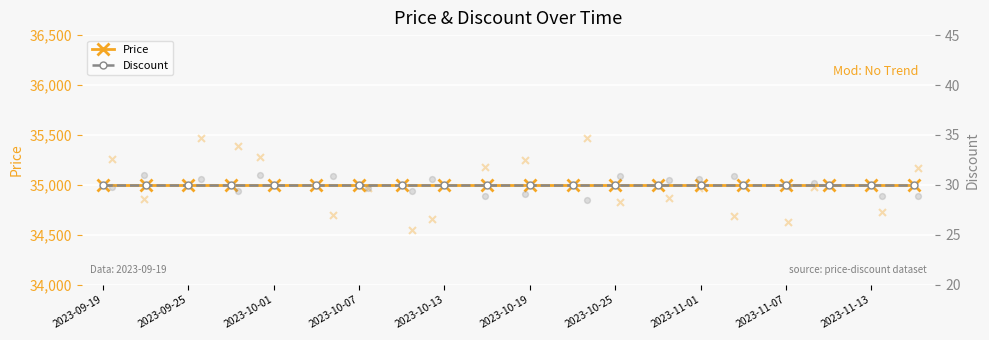

What is the total value across all series at 2023-10-13?

35030